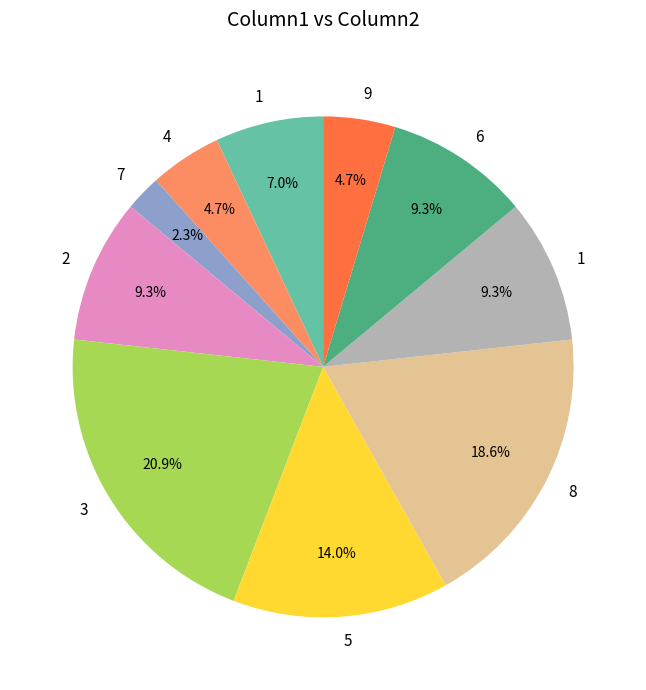

Does any single category account for the majority?

No